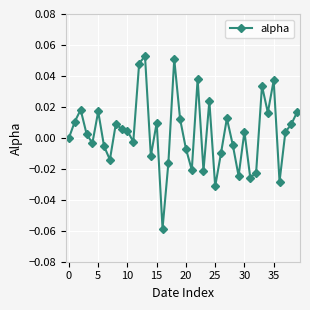

True or false: there are more than 2 points higher than both neighbors.

True